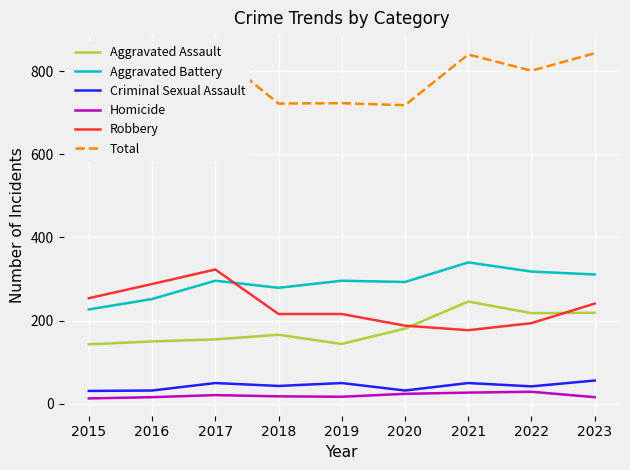

What is the value of the Robbery point at the 6th from the left?

188